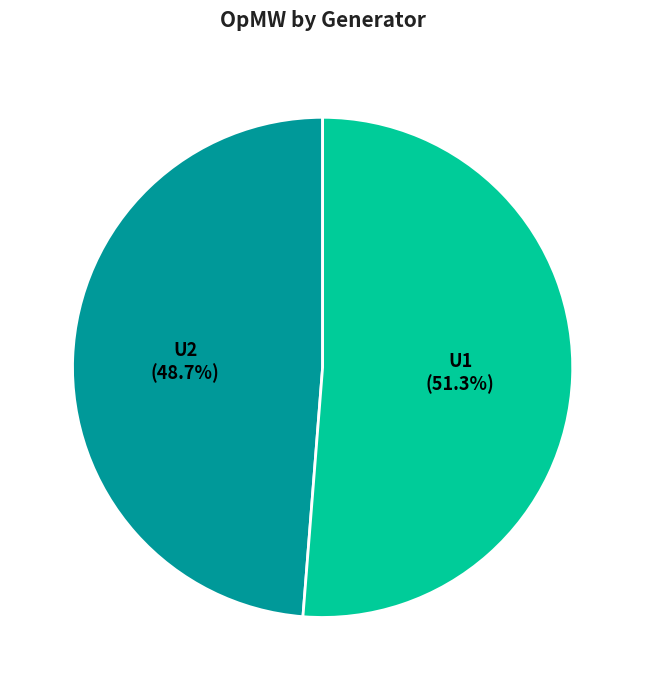

Is there a majority slice in this chart?

Yes